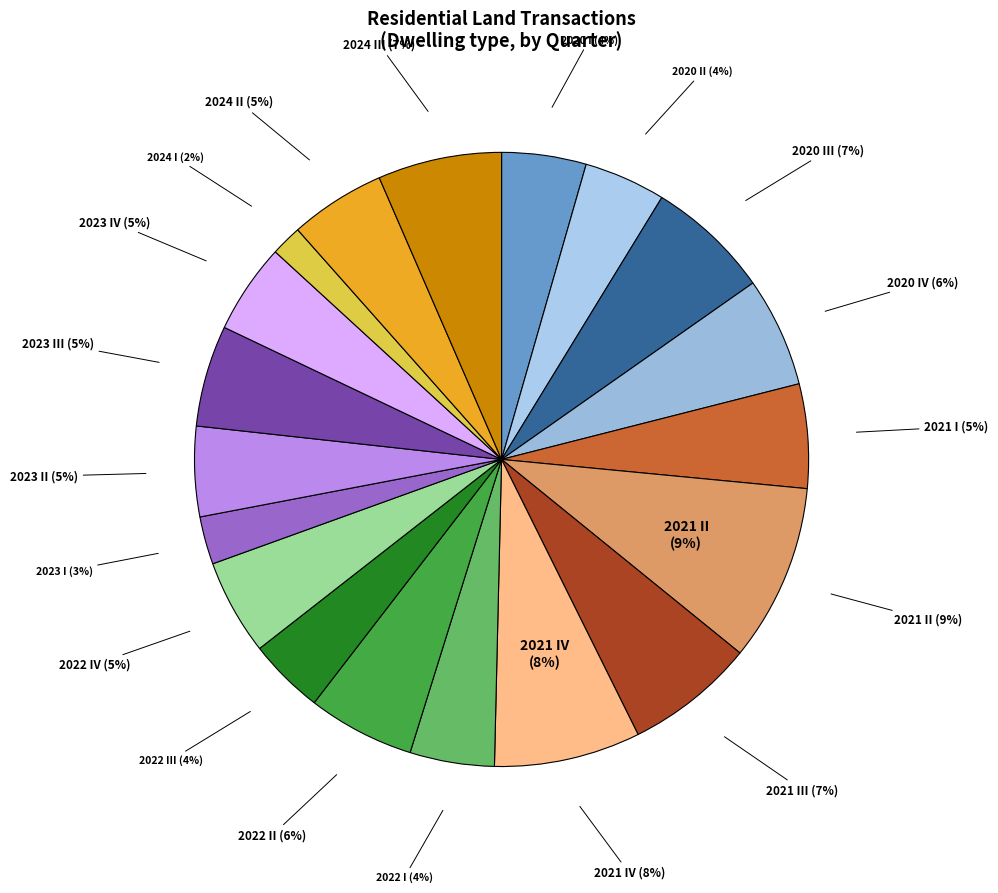

Is there a majority slice in this chart?

No